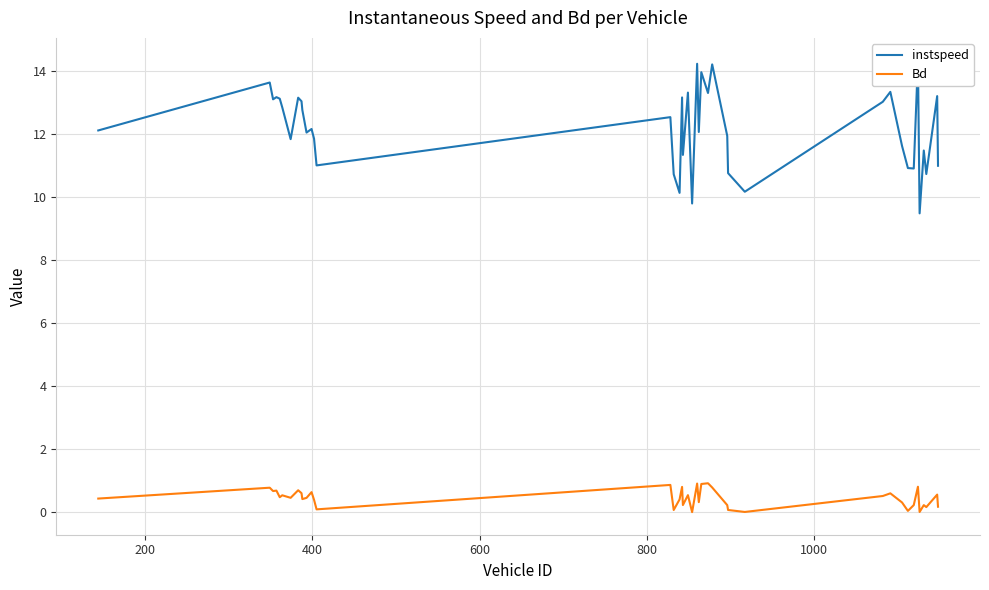

True or false: instspeed and Bd cross at least once.

False